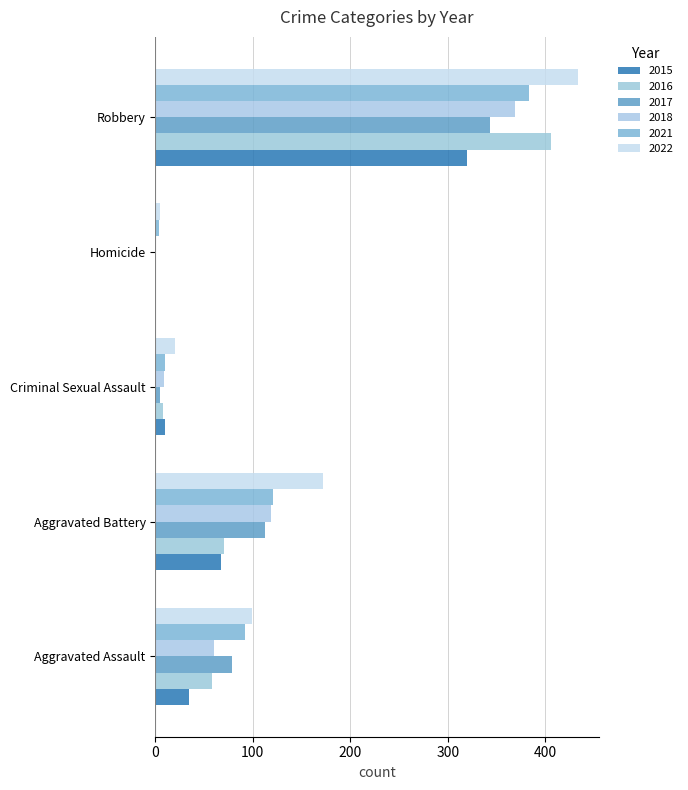

How many categories are shown in the chart?

5